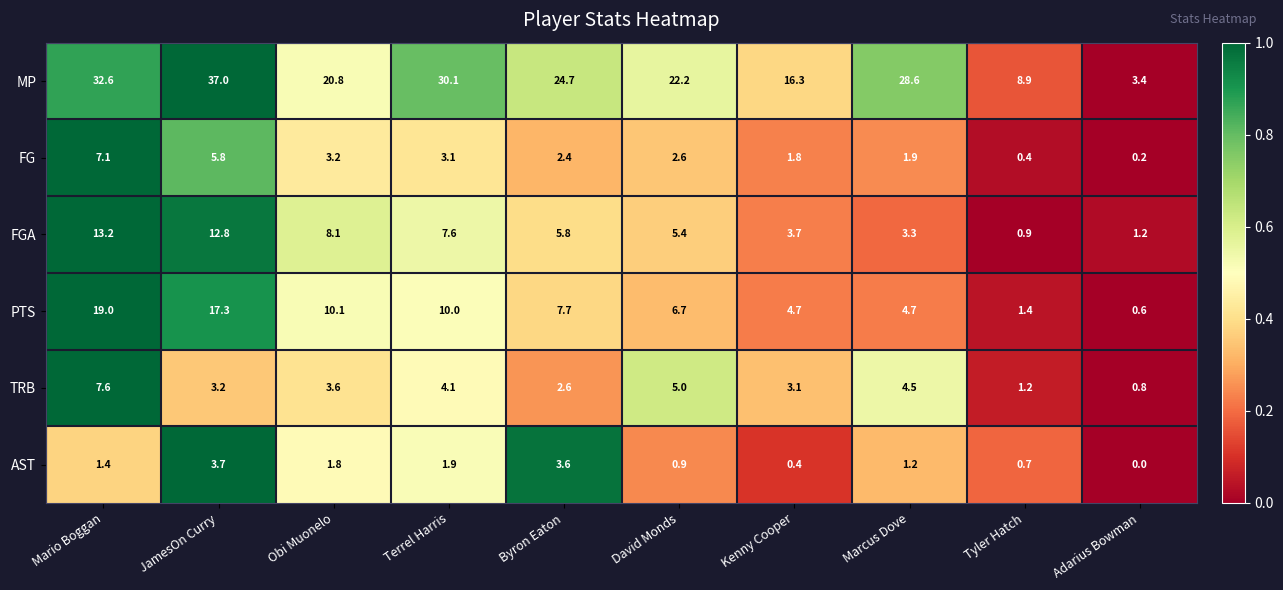

At how many categories does at least one series exceed 0?

10